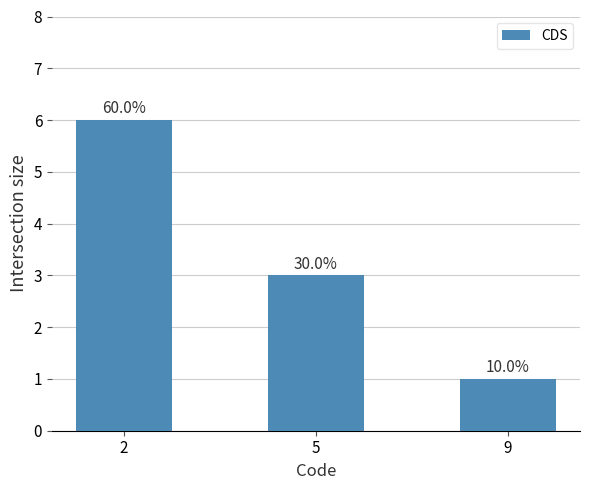

Are the bars horizontal?

No